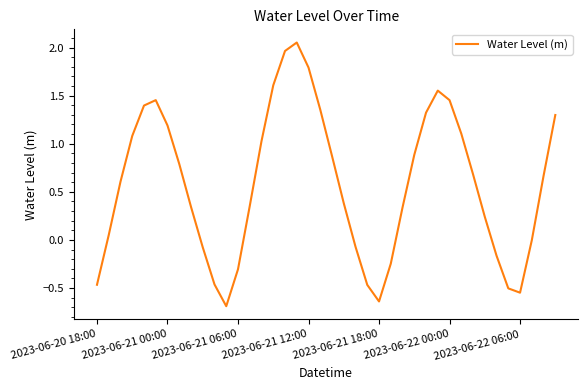

What is the difference between the maximum and minimum values?

2.7